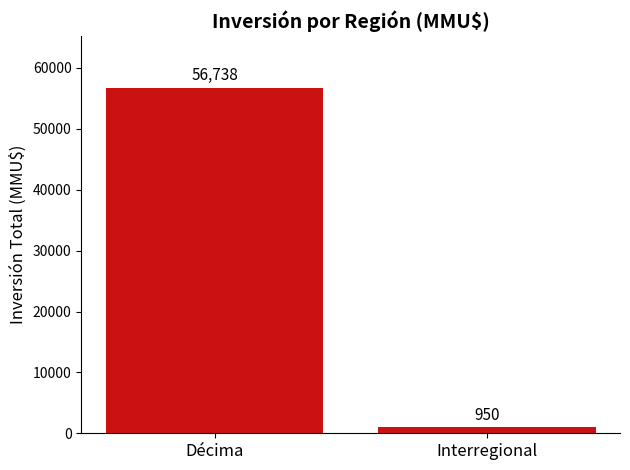

What is the smallest value displayed?

950